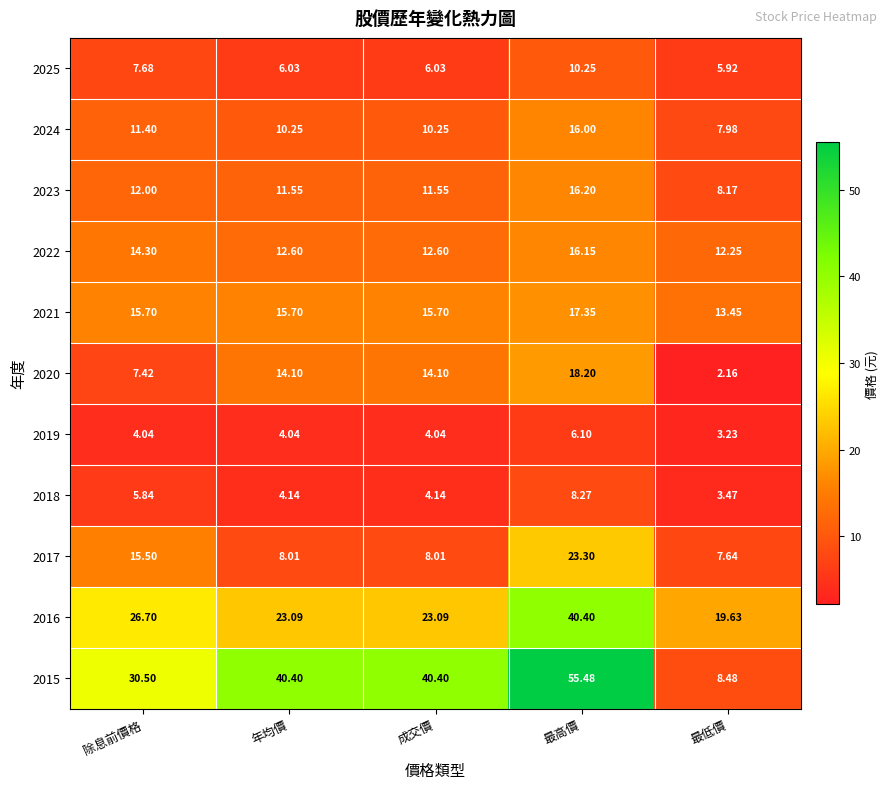

Where does the 2021 series first go above 15?

除息前價格